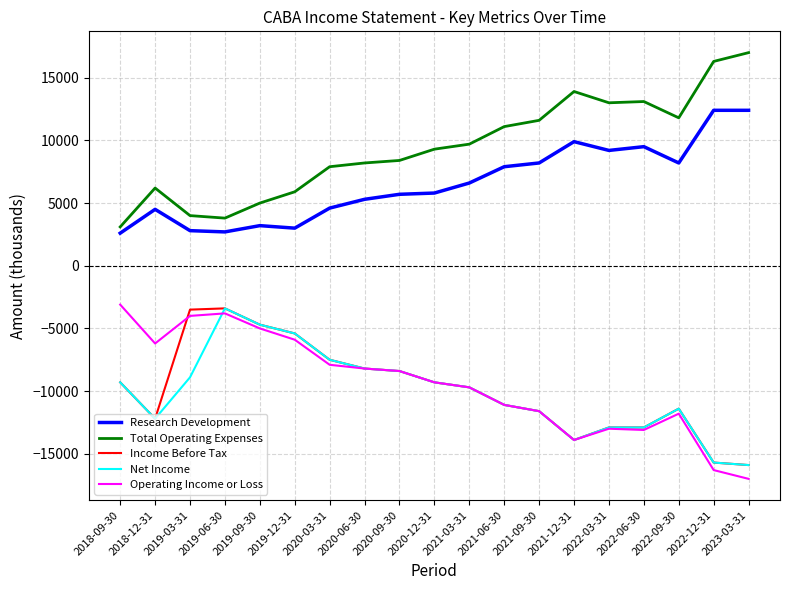

The Income Before Tax series shows -15823 at 2021-09-30. True or false?

False